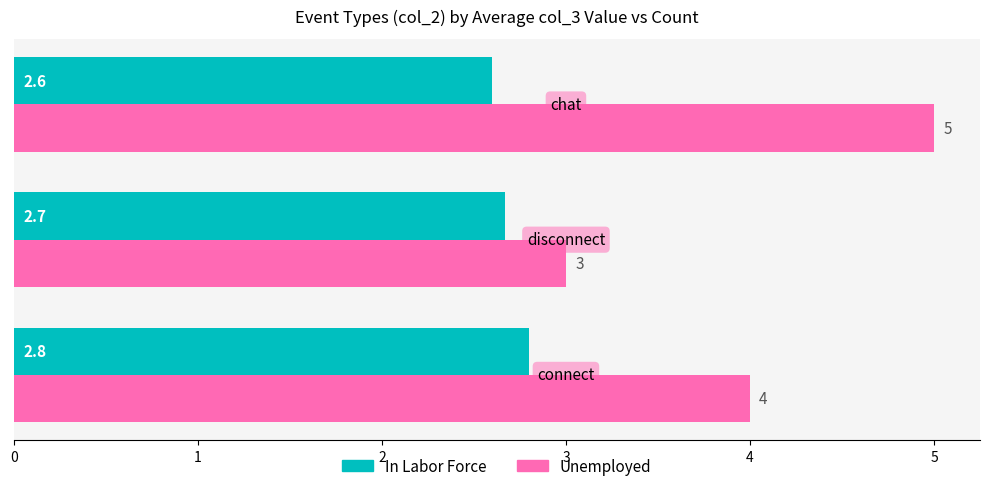

List the series in order of their peak value, highest first.

Unemployed, In Labor Force